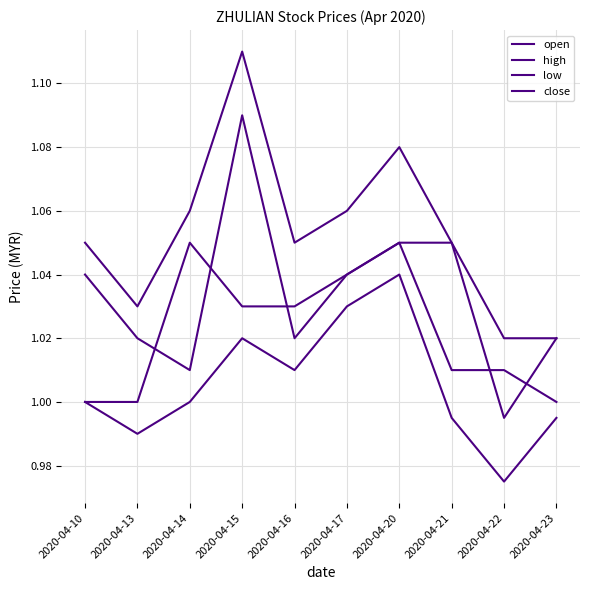

How many high values are between 1 and 2?

10